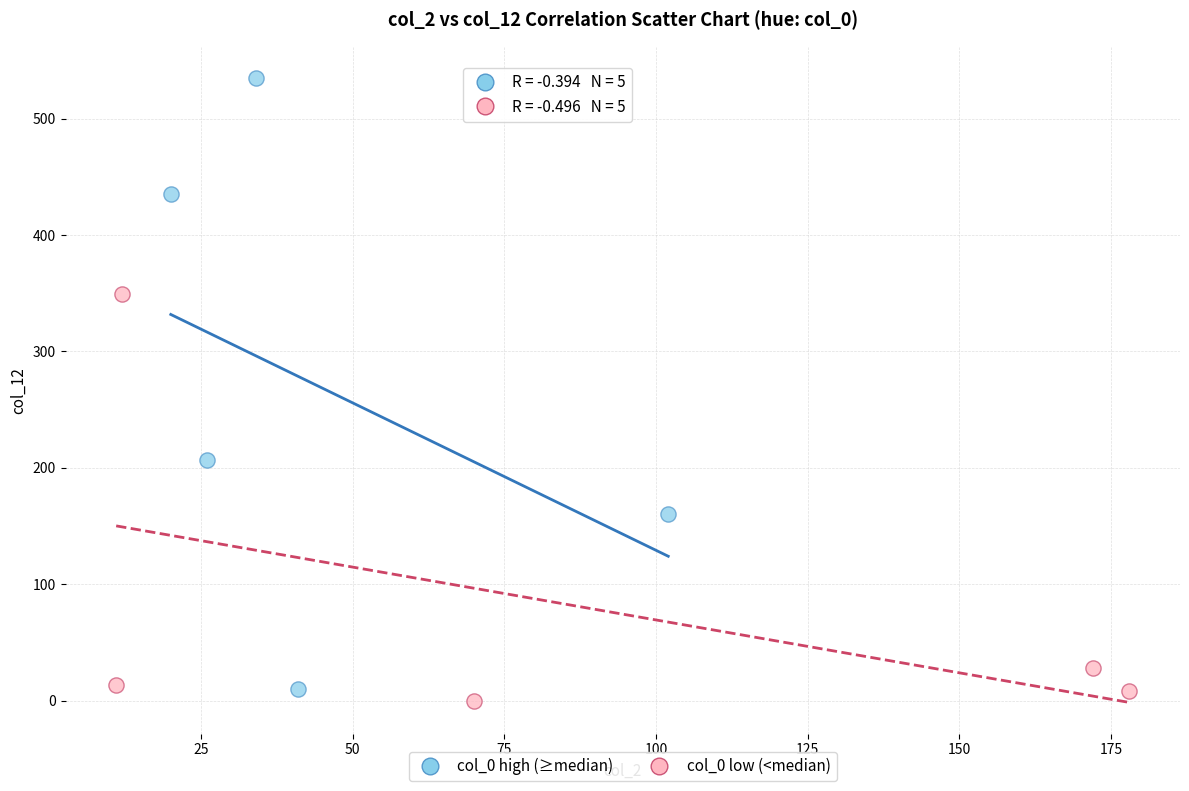

Which series has the largest Y range (max minus min)?

col_0 high (≥median)